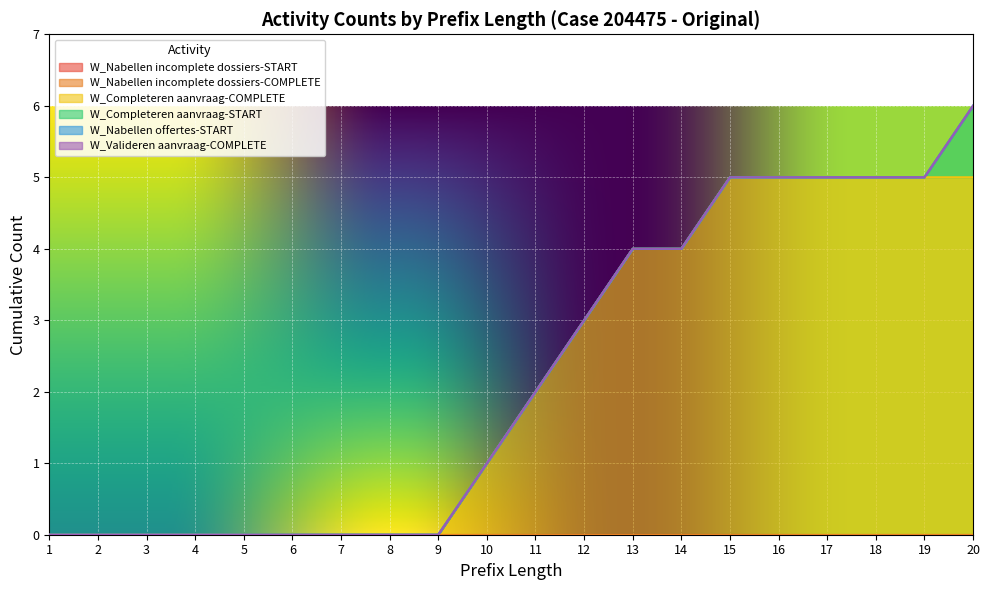

How many values in W_Completeren aanvraag-COMPLETE are above zero?

11